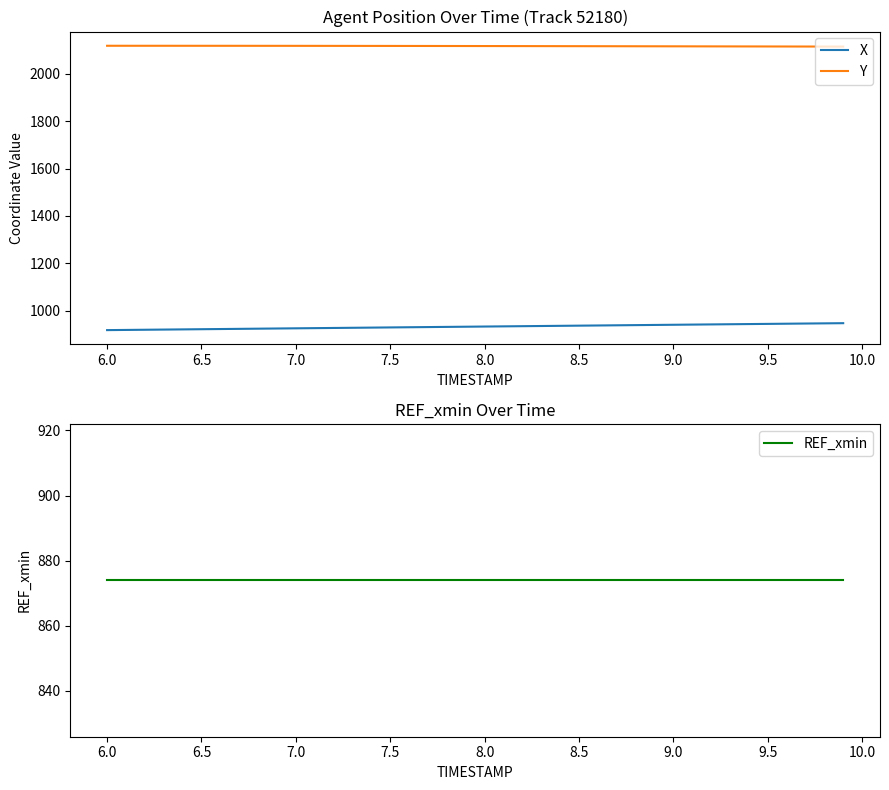

True or false: Y and X cross at least once.

False